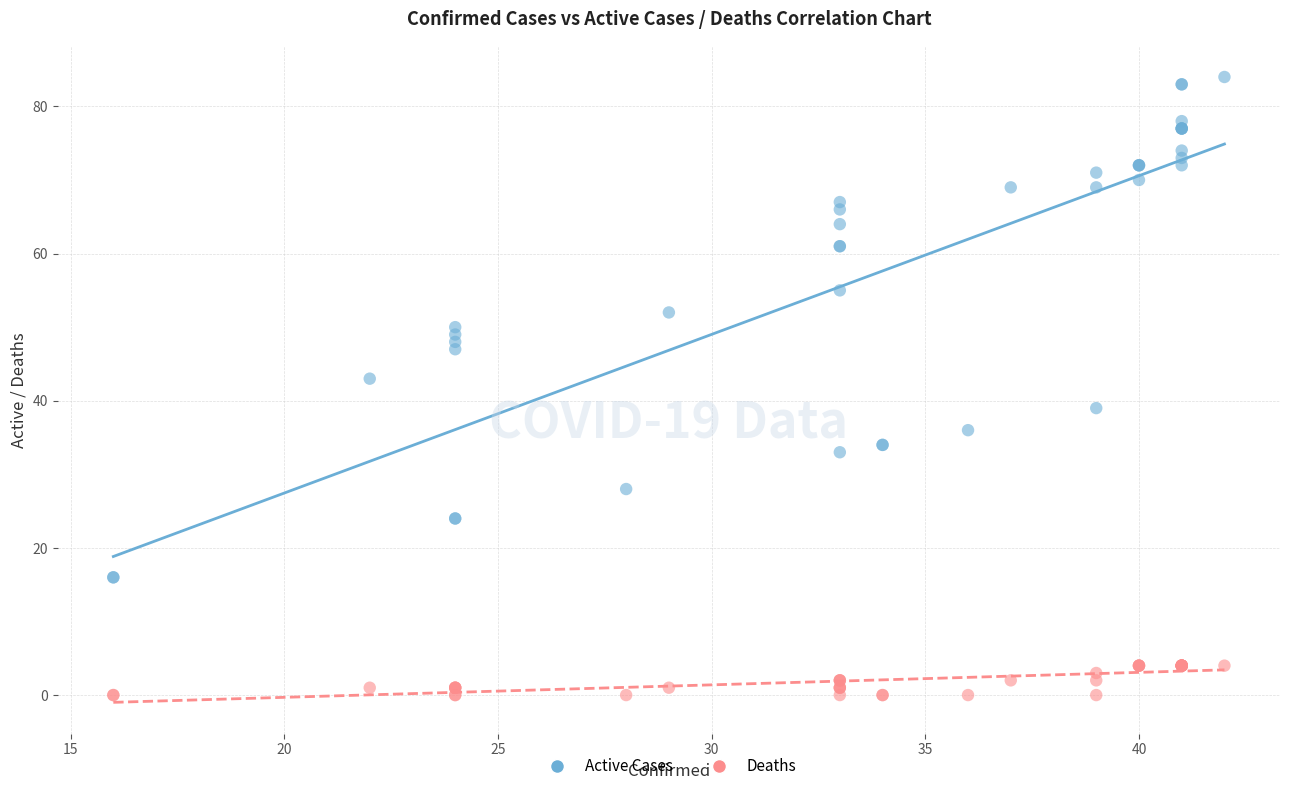

Which series reaches the maximum Y coordinate?

Active Cases